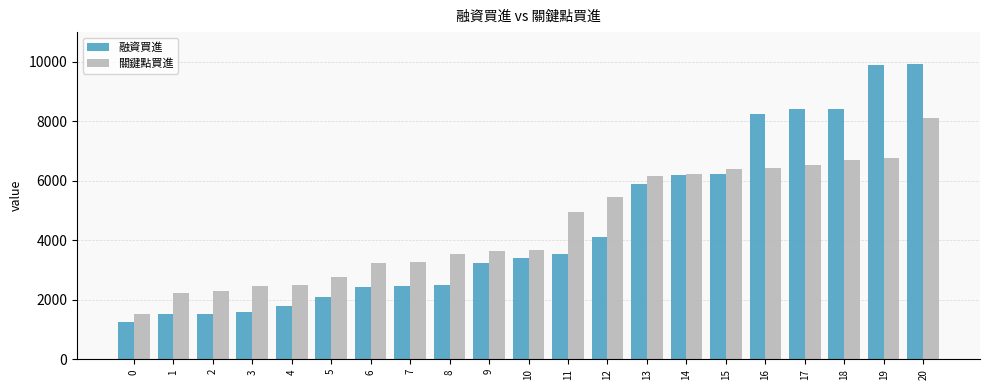

What value does the 融資買進 series have at 20, to the nearest 50?

9900